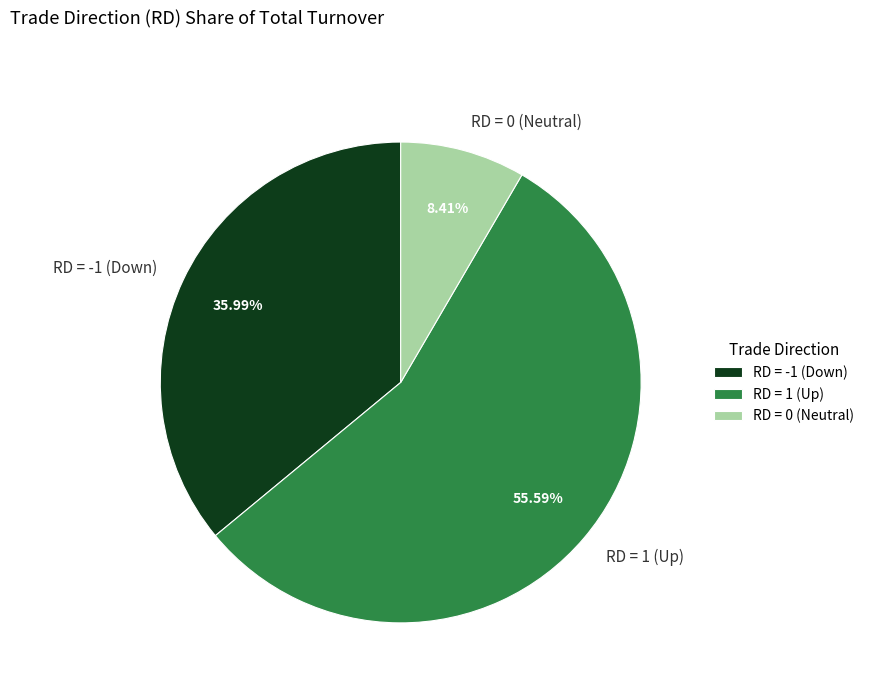

Is there any slice that represents more than half of the pie?

Yes